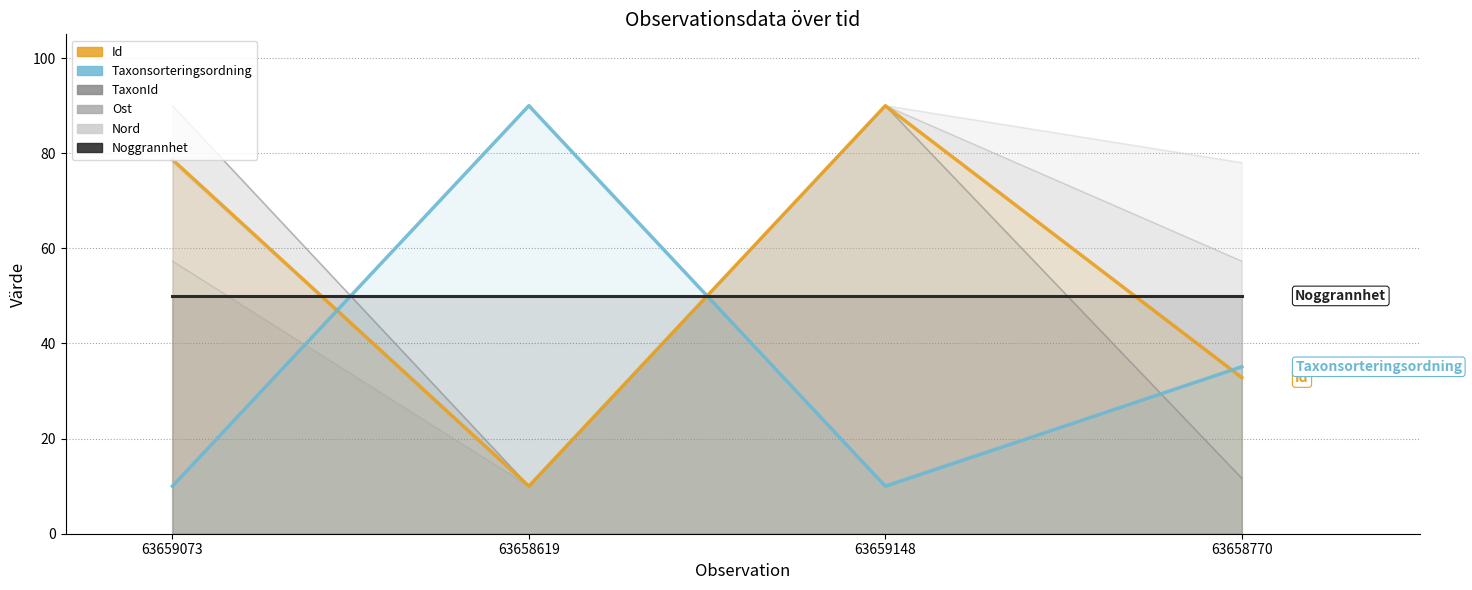

List the series in order of their peak value, highest first.

TaxonId, Ost, Nord, Id, Taxonsorteringsordning, Noggrannhet